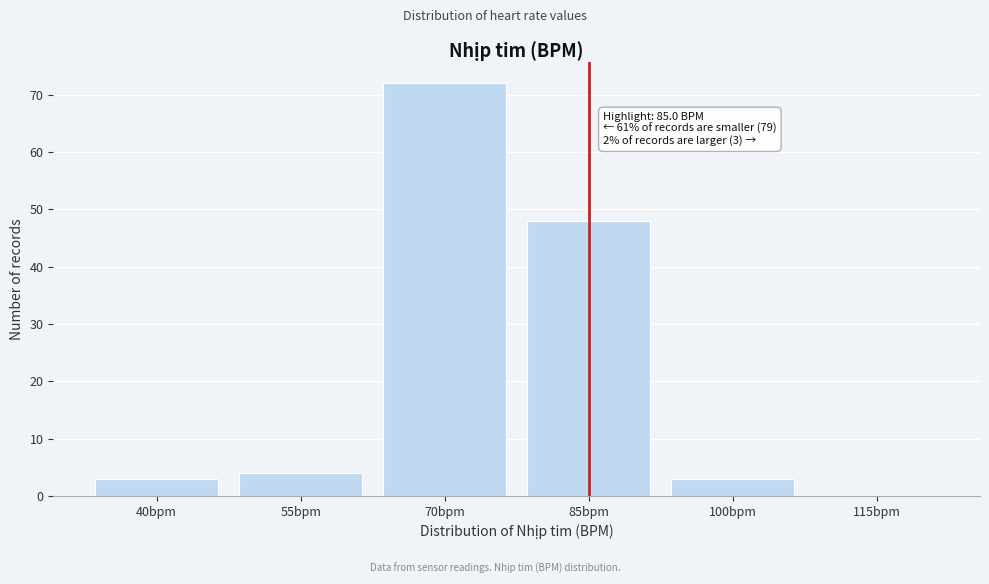

Reading right to left, list all the values displayed in this chart.

115bpm=0	100bpm=3	85bpm=48	70bpm=72	55bpm=4	40bpm=3